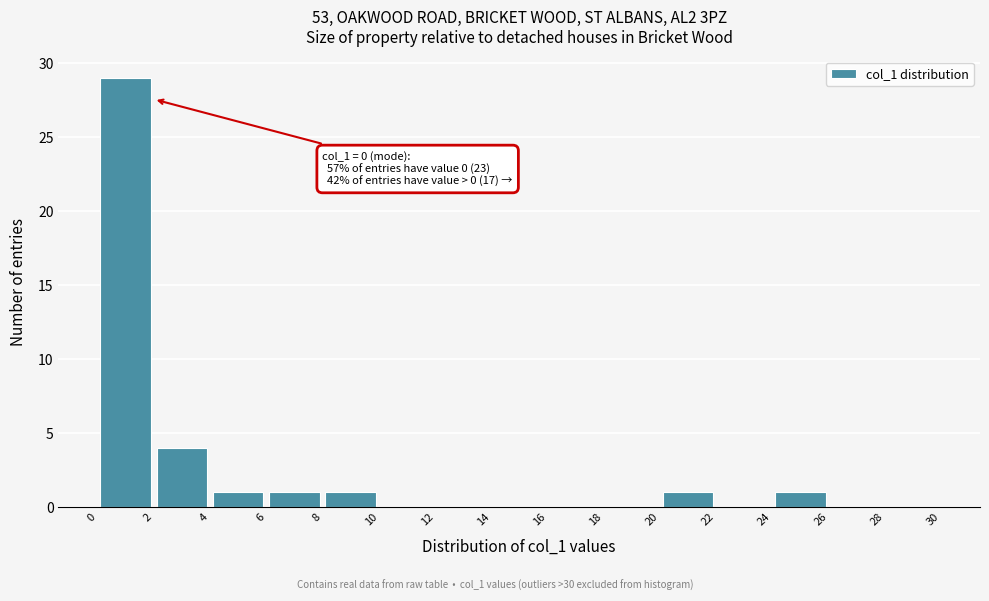

Which range on the x-axis has the tallest bar?

0 to 2